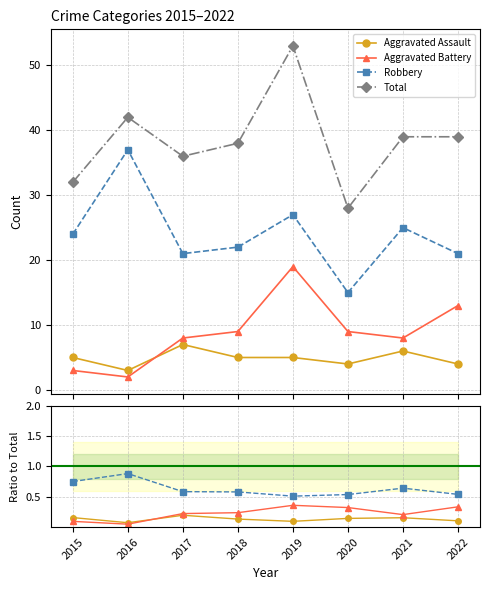

Where is Aggravated Assault nearest to the value 0?

2016